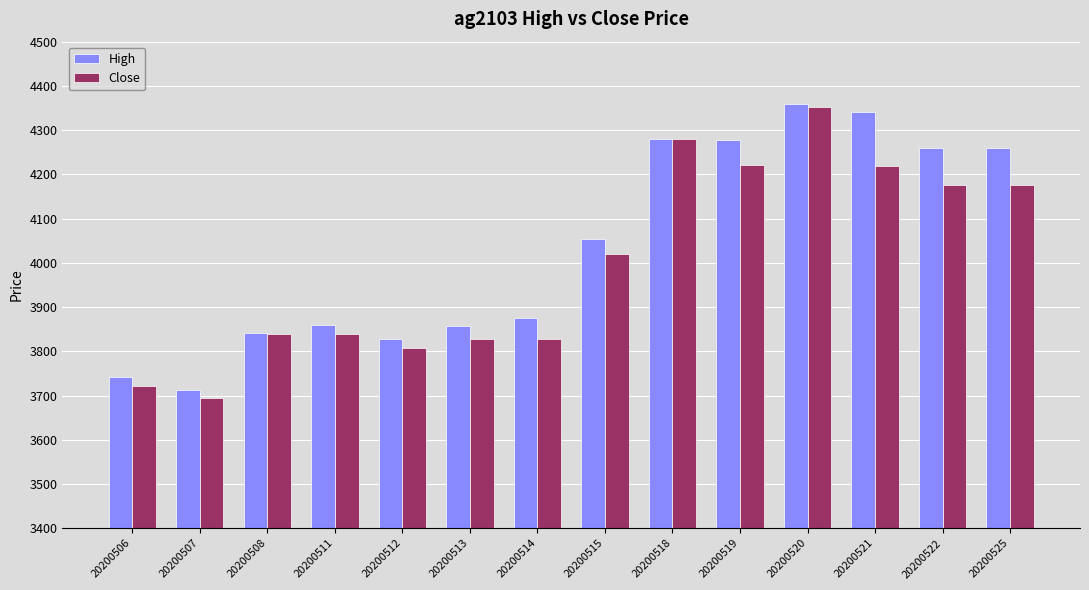

Is it true that High equals 881 at 20200512?

False